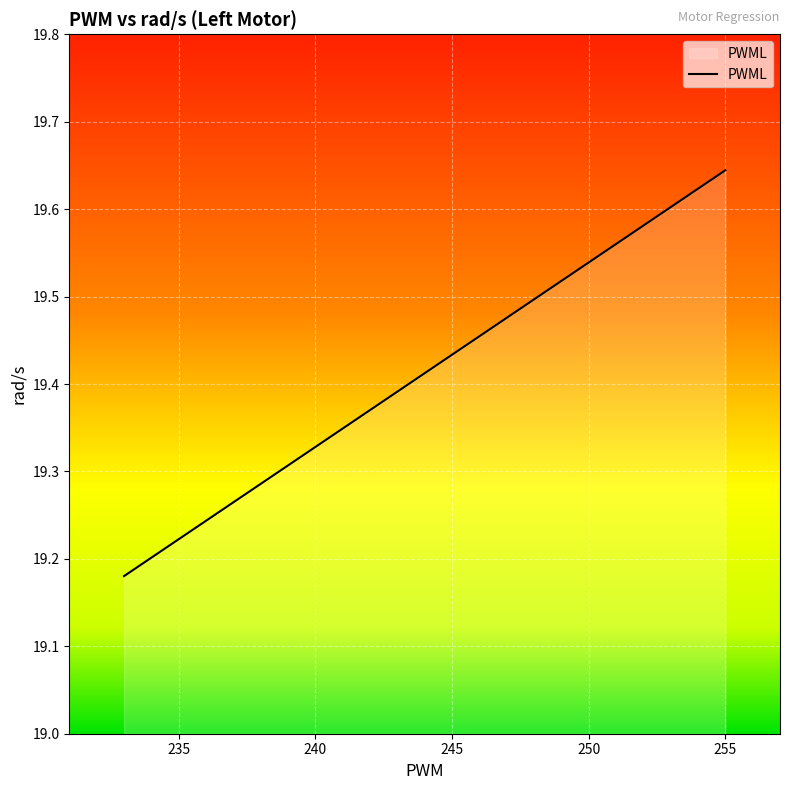

Rank the categories by value from highest to lowest.

255, 254, 253, 252, 251, 250, 249, 248, 247, 246, 245, 244, 243, 242, 241, 240, 239, 238, 237, 236, 235, 234, 233